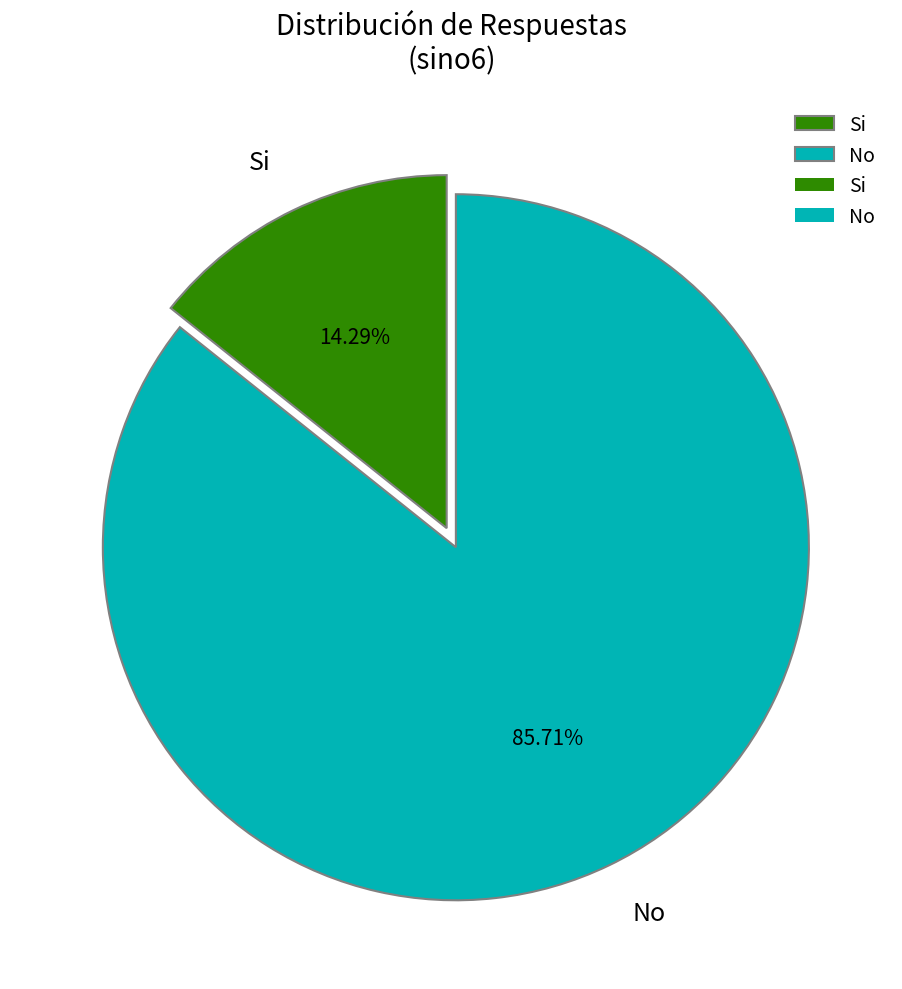

Count the number of slices in the pie.

2